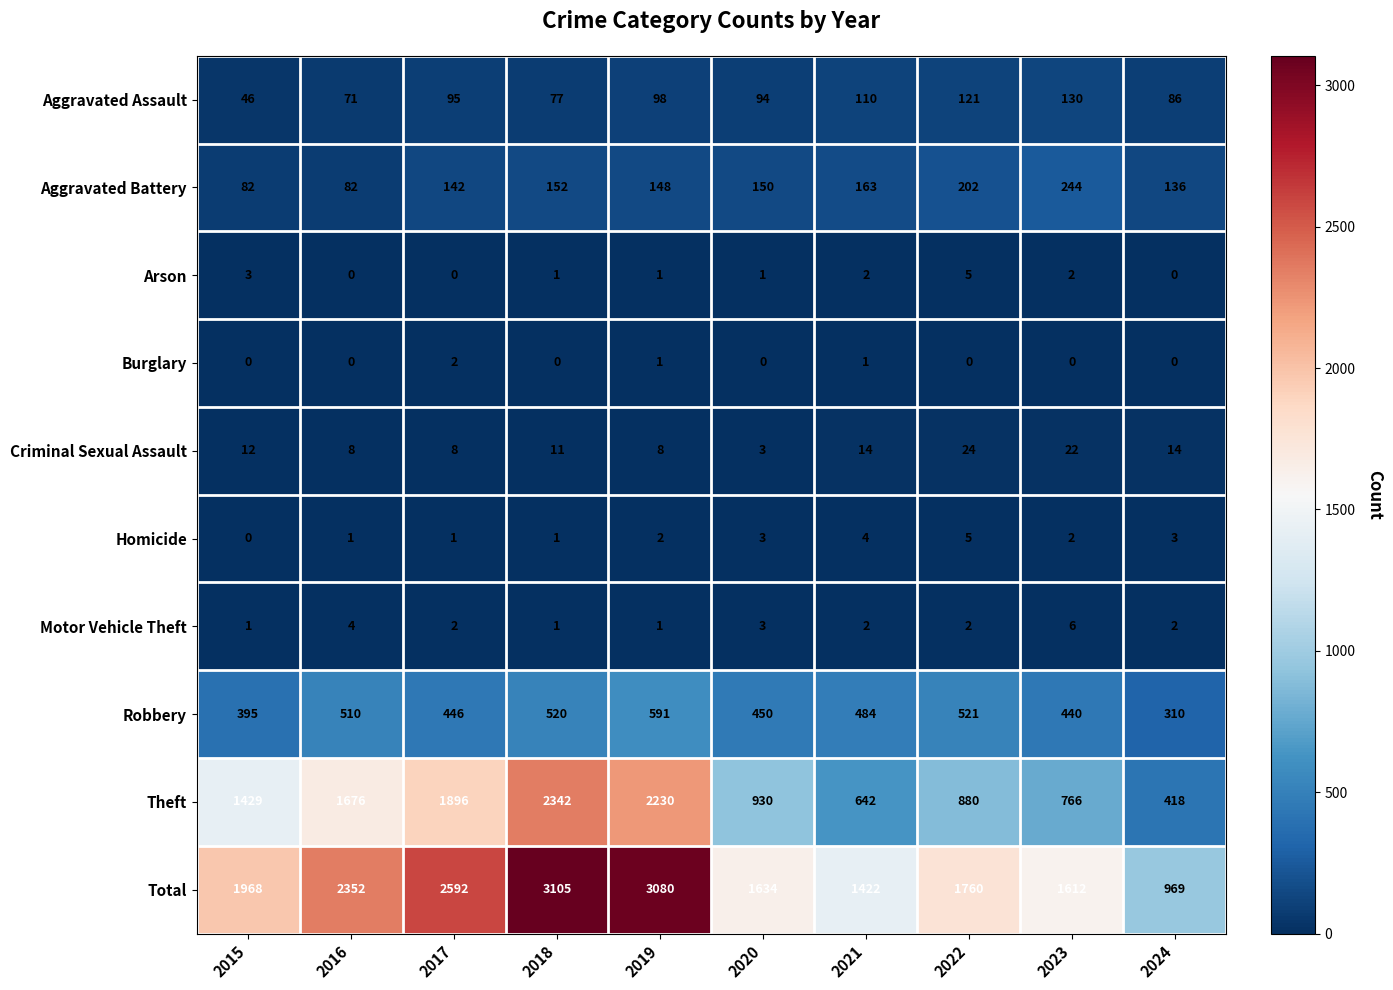

What is the difference between the highest and lowest values at 2016?

2352